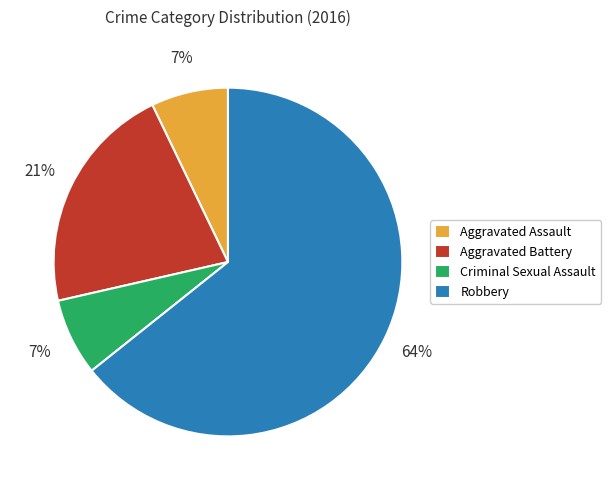

Does any single category account for the majority?

Yes